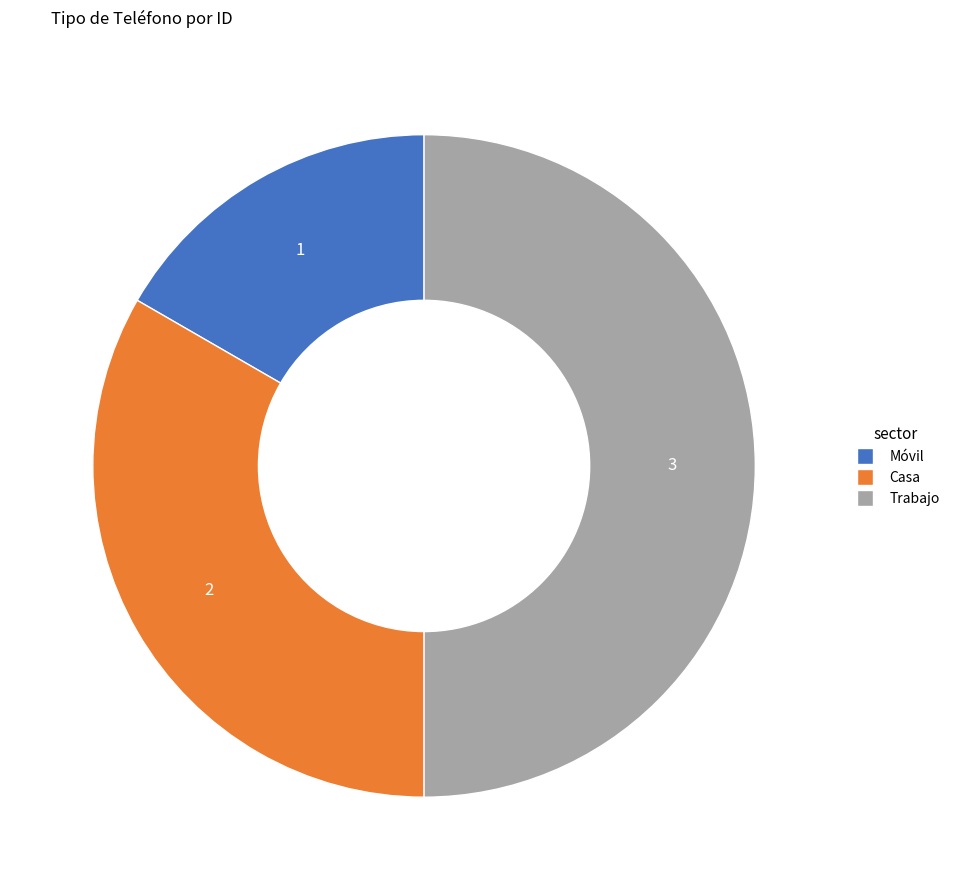

Which slice is the largest?

Trabajo